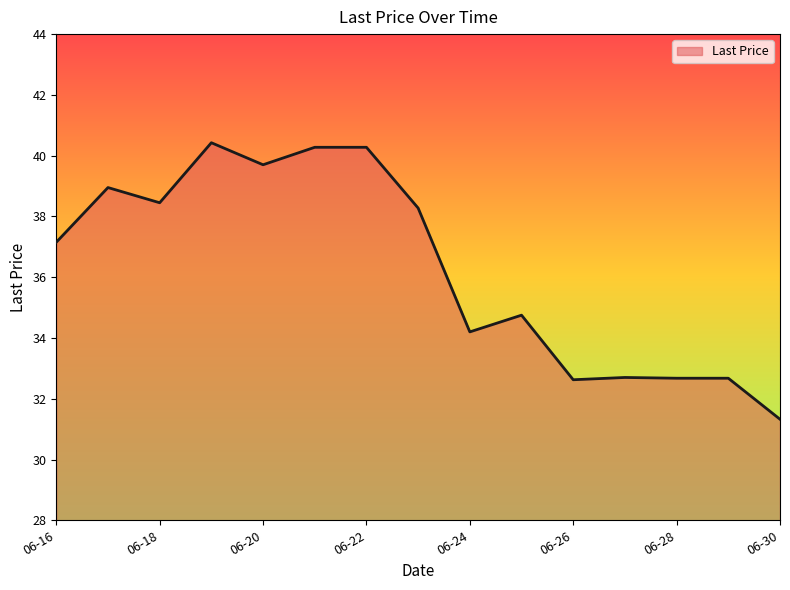

What is the minimum value shown in the chart?

31.3